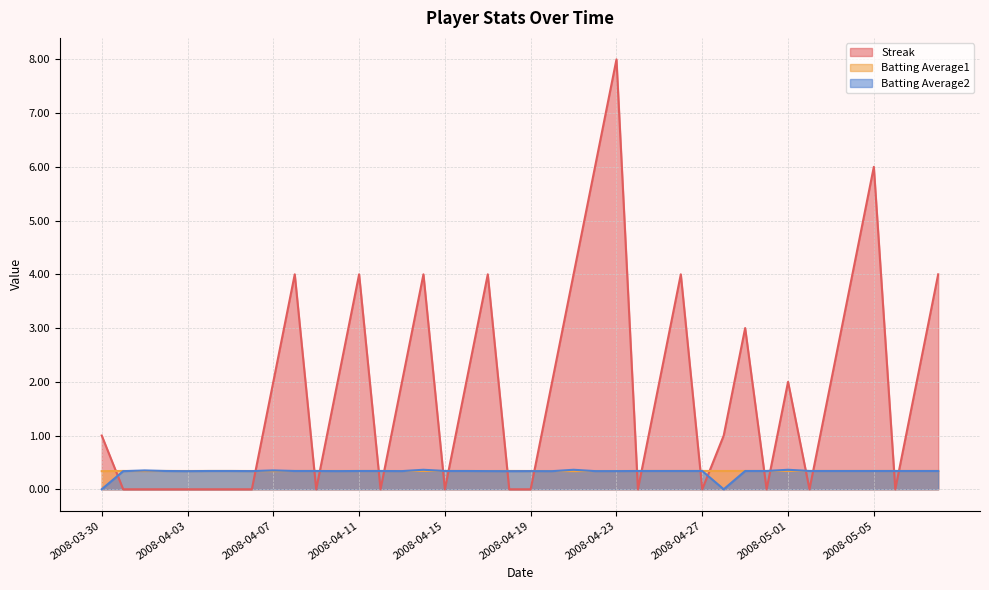

What is the label of the 13th point from the left?

2008-04-11